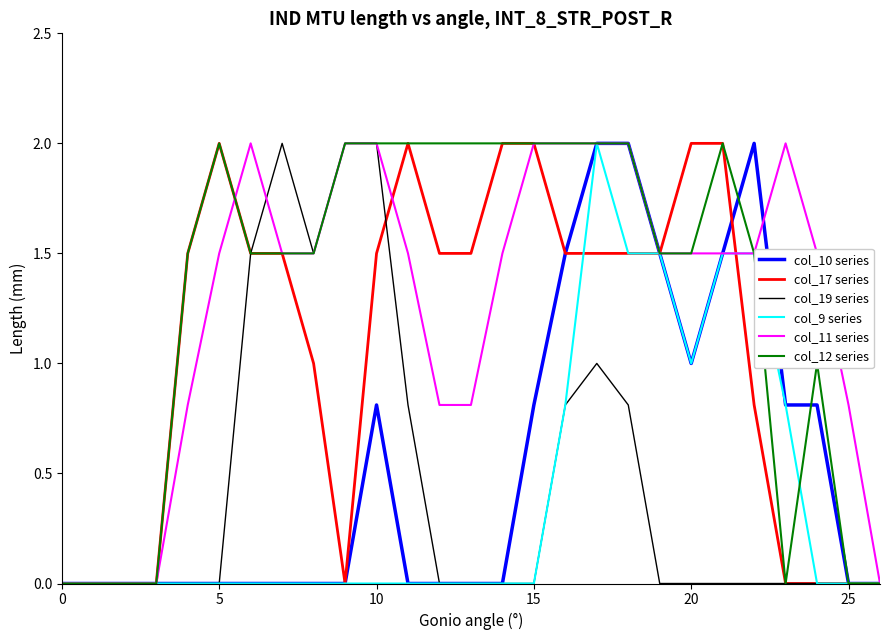

What is the difference between the maximum and minimum values in the col_19 series series?

2.0